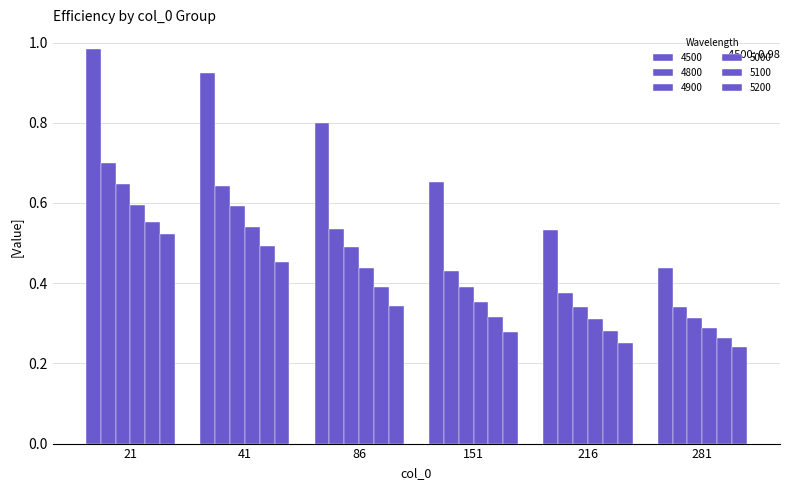

At which category does the chart reach its peak across all series?

21